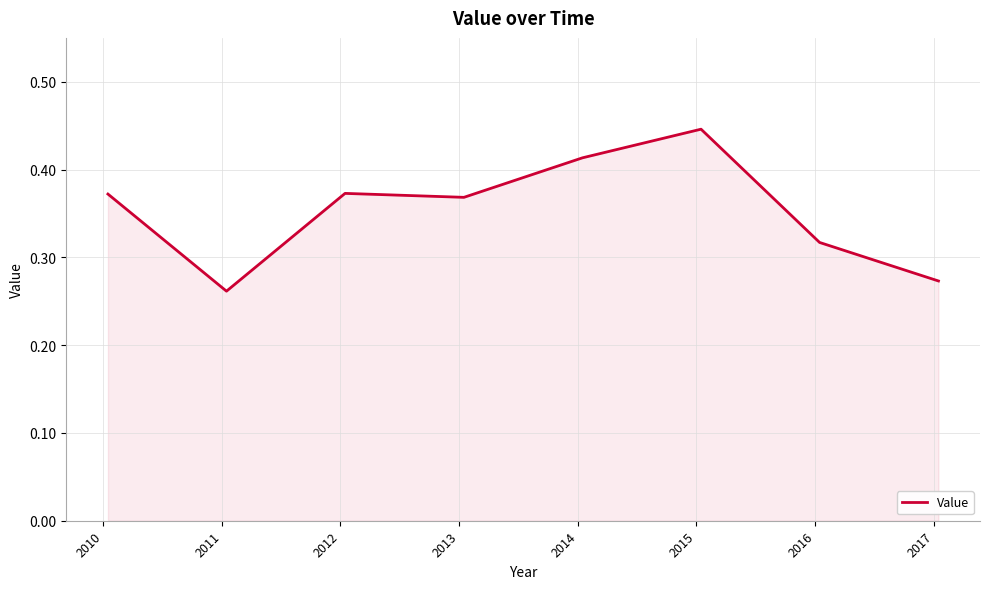

What is the difference between the second highest and minimum values?

0.2